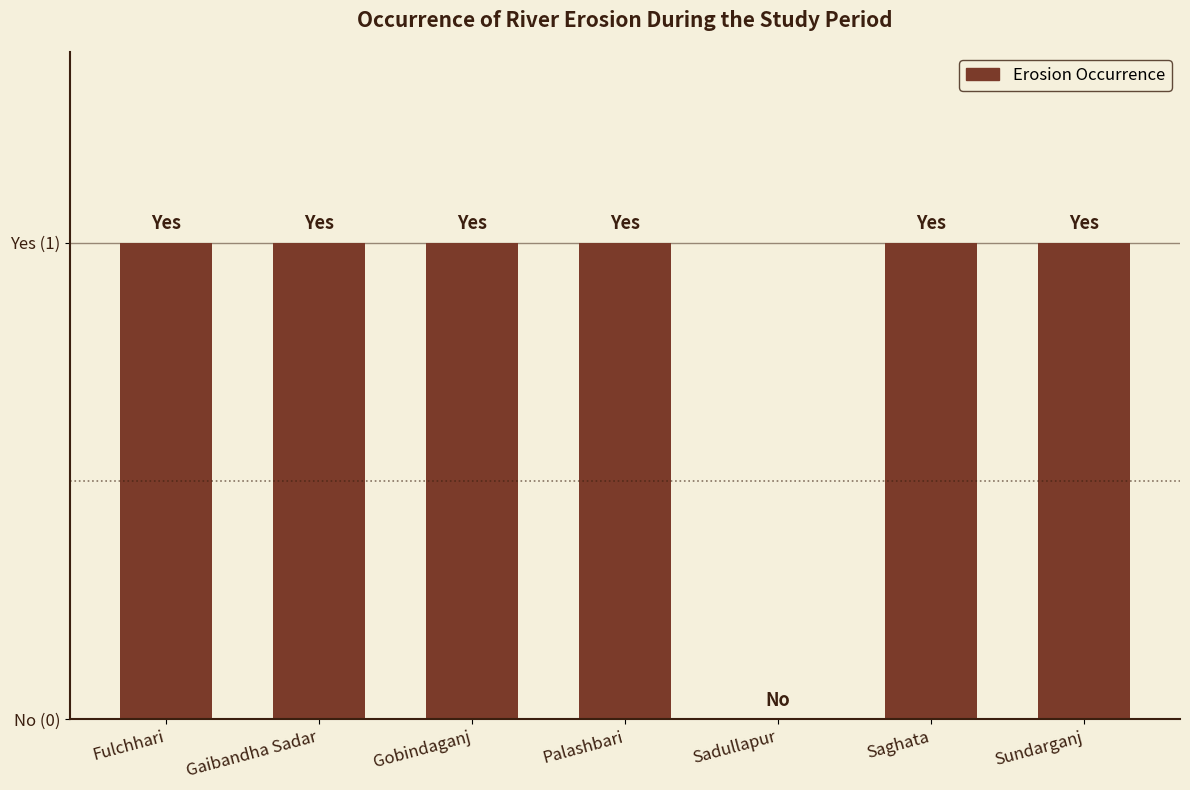

Rank the categories by value from highest to lowest.

Fulchhari, Gaibandha Sadar, Gobindaganj, Palashbari, Saghata, Sundarganj, Sadullapur